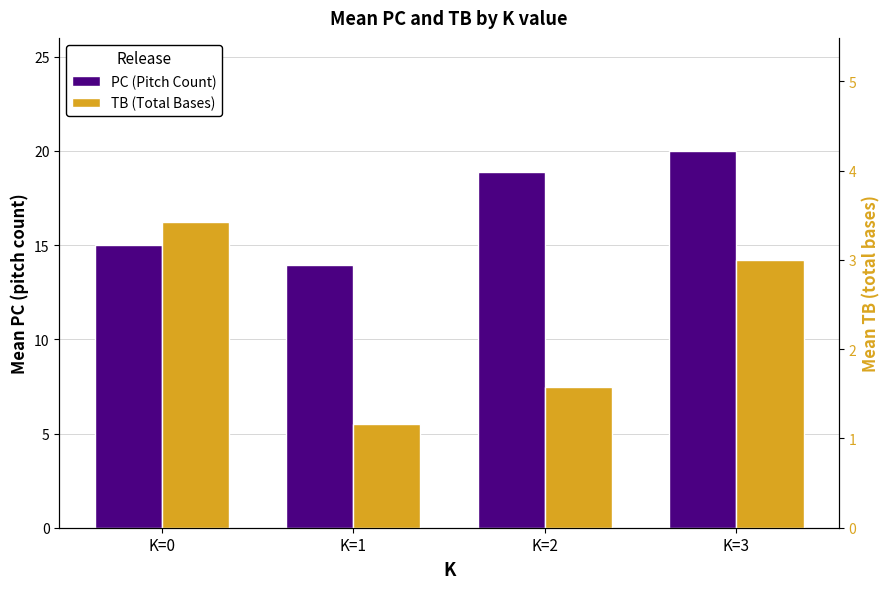

What is the sum of all PC (Pitch Count) values?

67.8